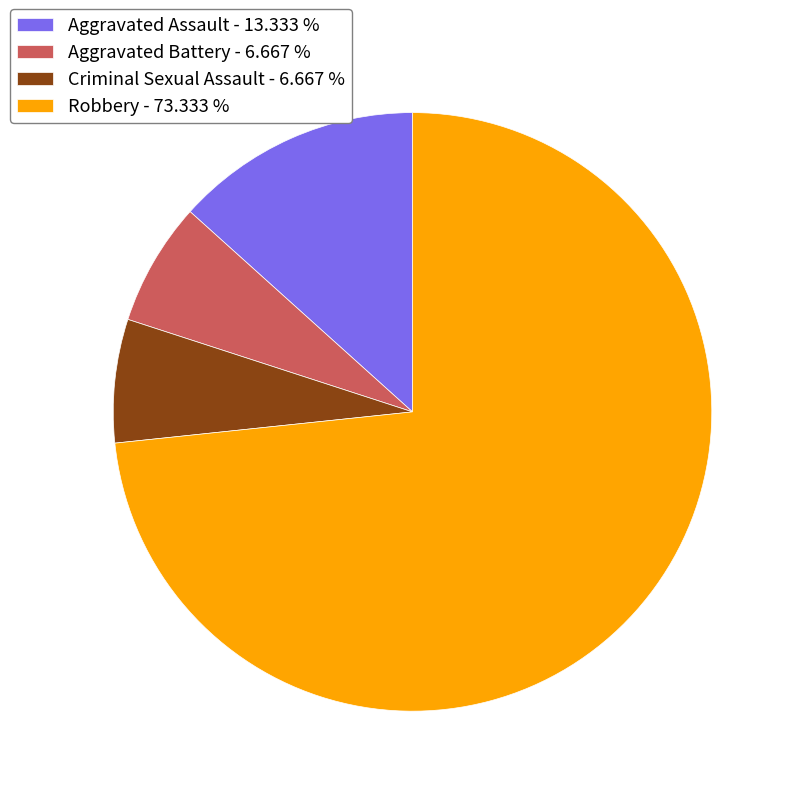

Which has a higher value, Aggravated Assault - 13.333 % or Aggravated Battery - 6.667 %?

Aggravated Assault - 13.333 %